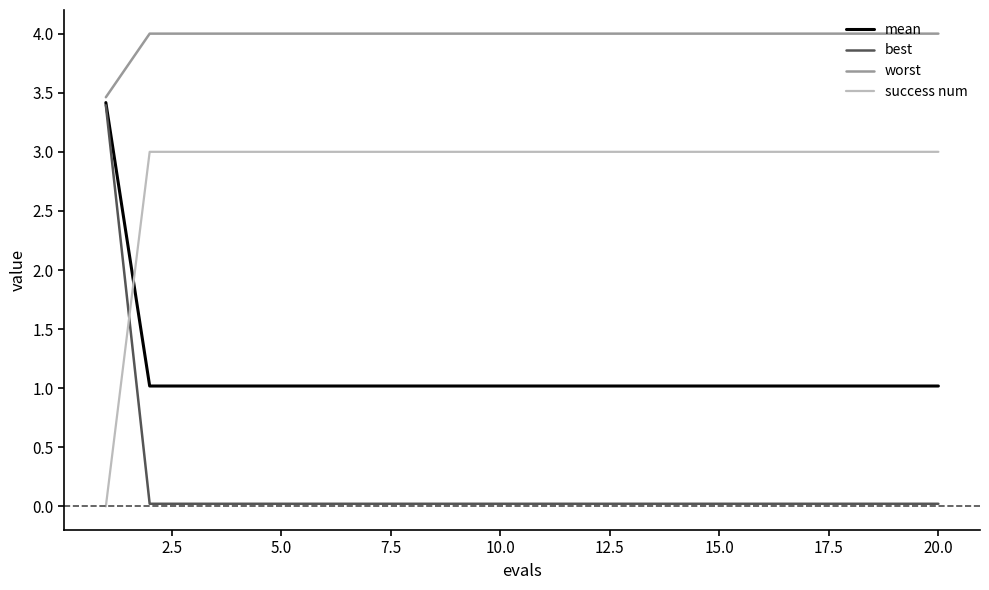

What is the sum of all best values?

3.8